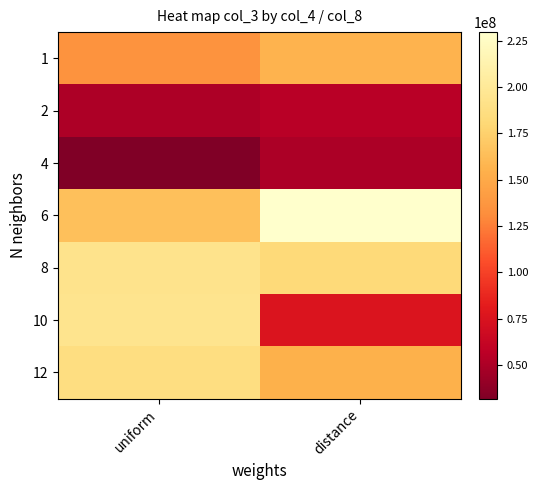

Between uniform and distance, which is larger?

distance